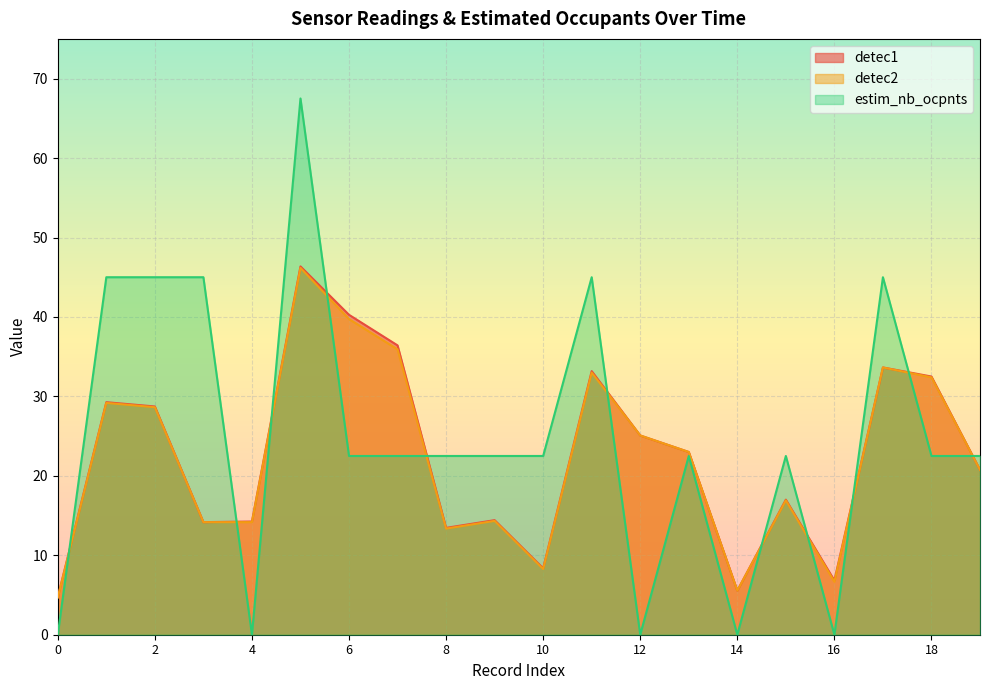

What are all the series names shown in the legend?

detec1, detec2, estim_nb_ocpnts